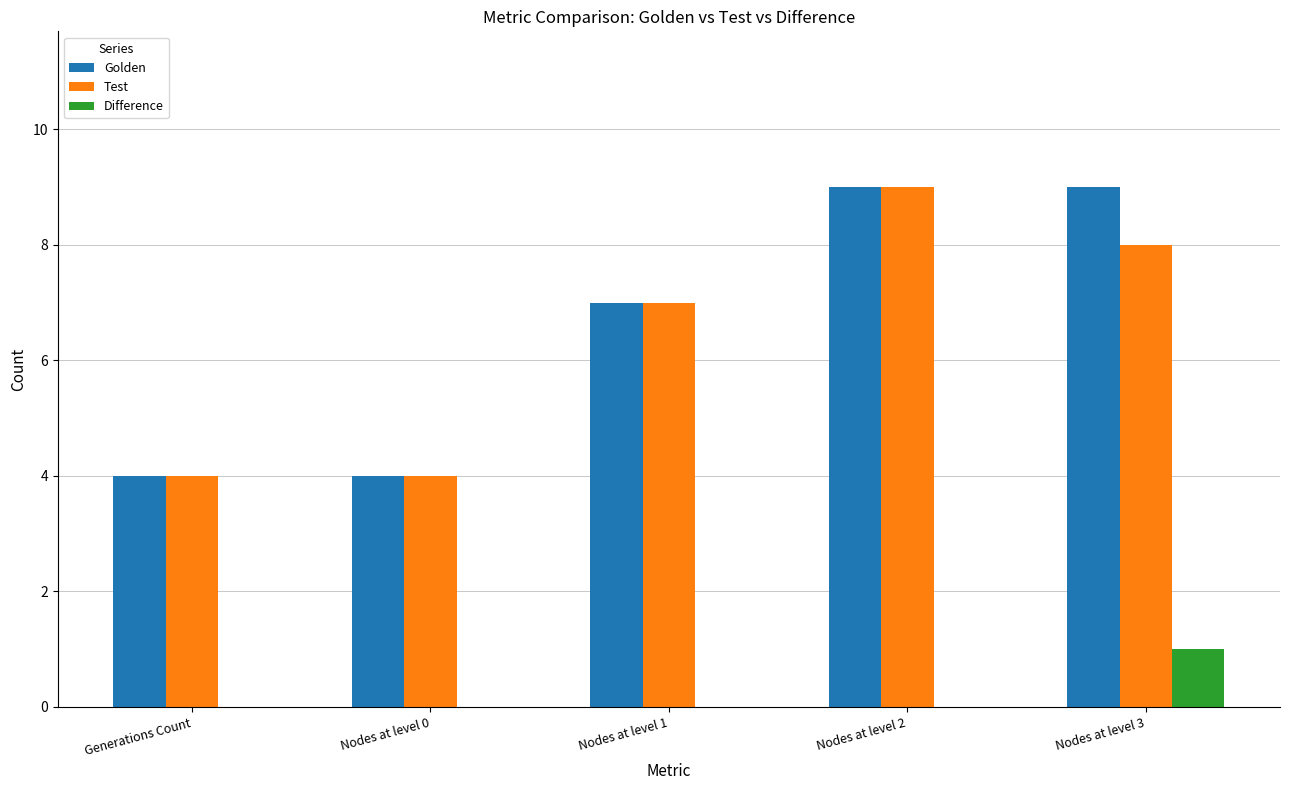

The Test series shows 7 at Nodes at level 1. True or false?

True